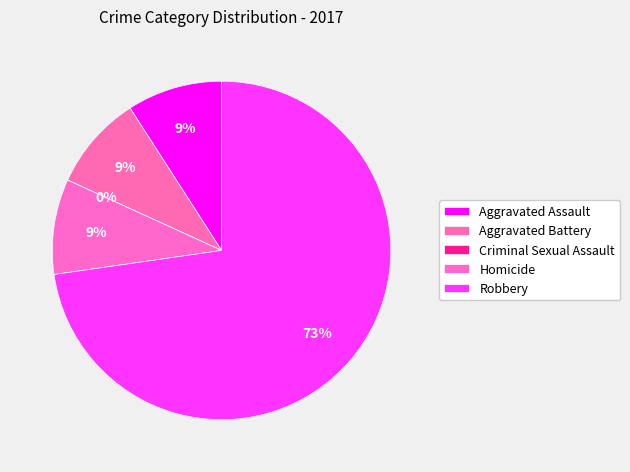

Which has a higher value, Homicide or Aggravated Battery?

Homicide